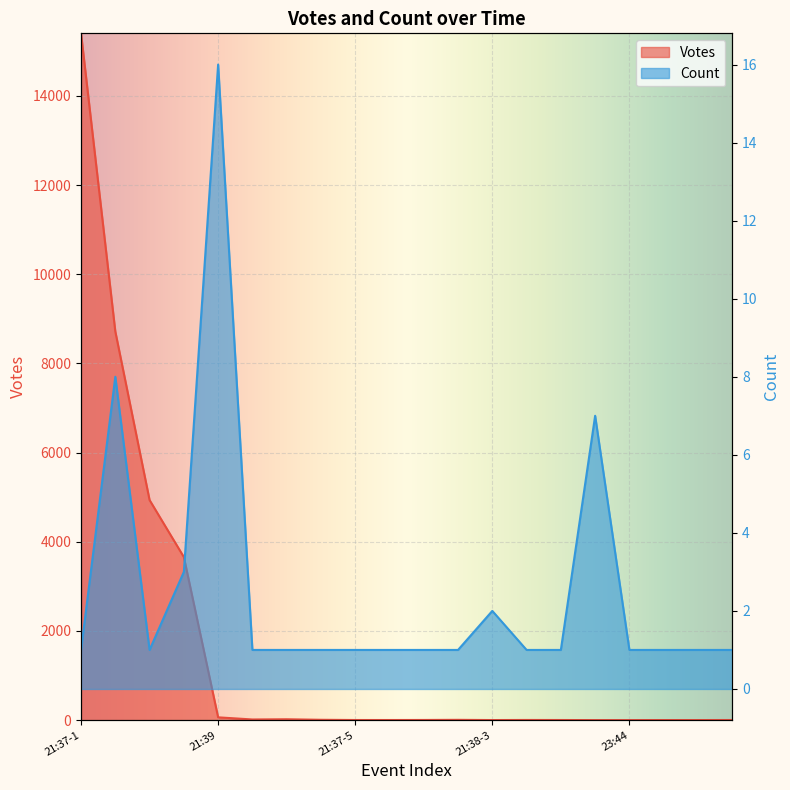

How many intersections are there between Votes and Count?

2